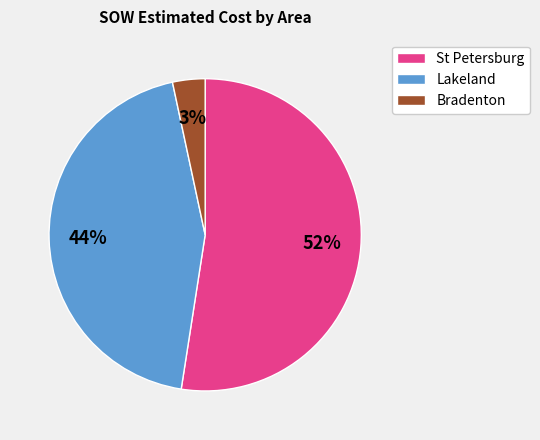

To the nearest percent, what percentage of the pie is Lakeland?

44%